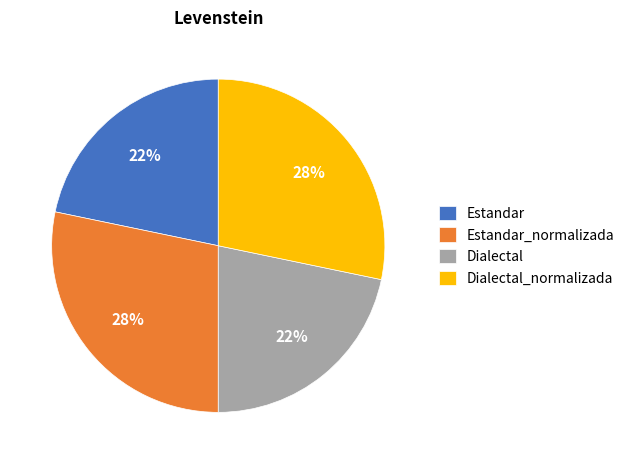

Combined, do Dialectal and Estandar account for over 50%?

No